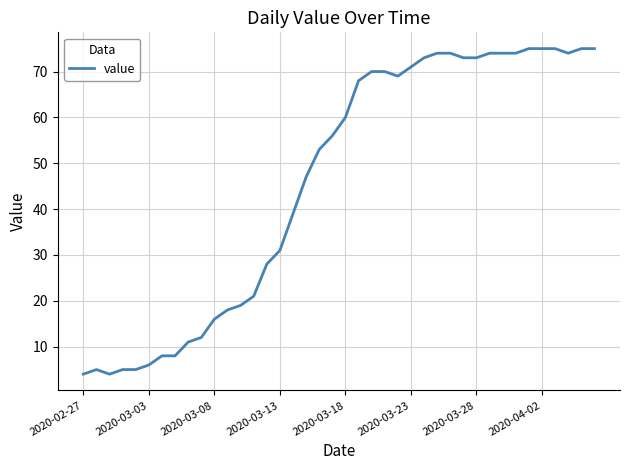

What is the smallest value displayed?

4